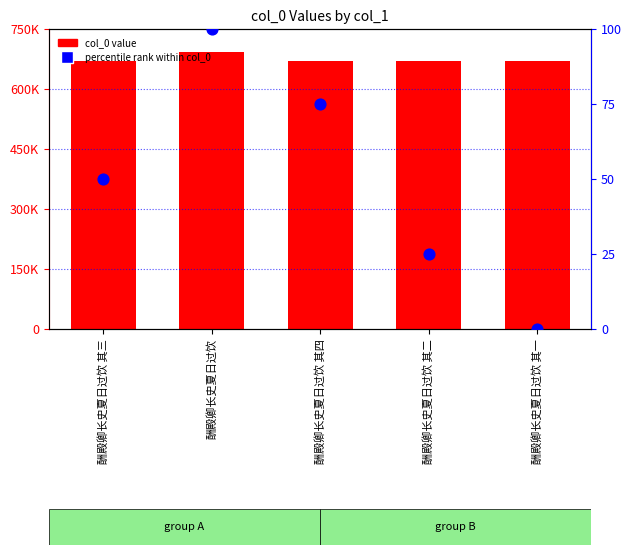

Which series has the widest spread of Y values?

col_0